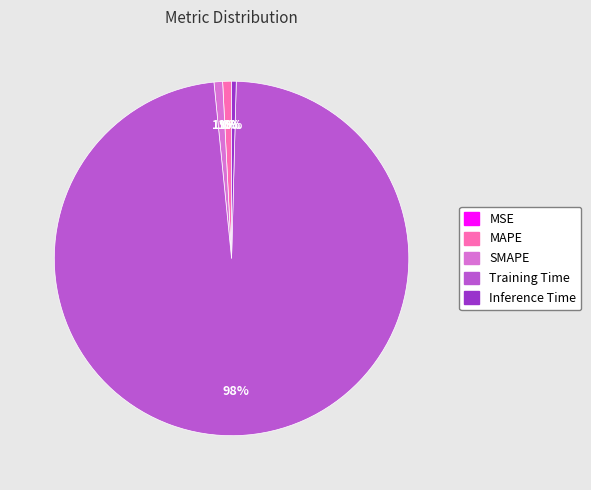

What is the largest slice in the pie chart?

Training Time